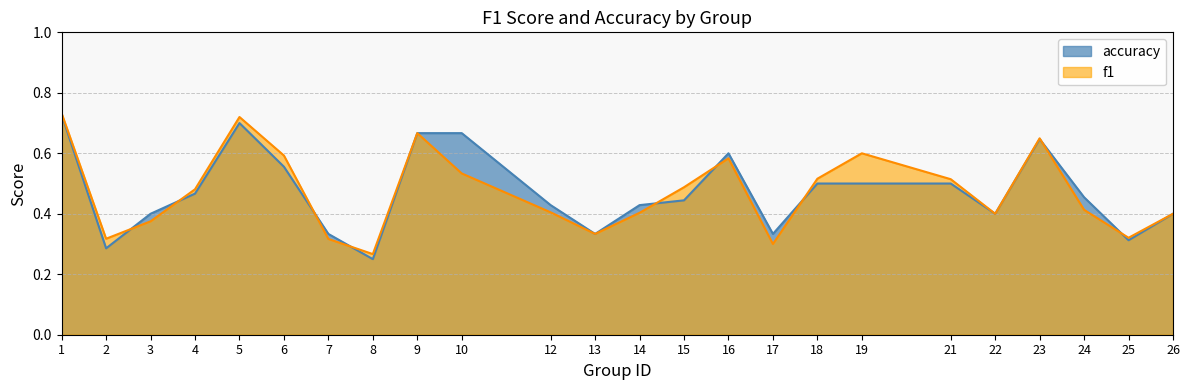

What is the average value of the f1 series?

0.5